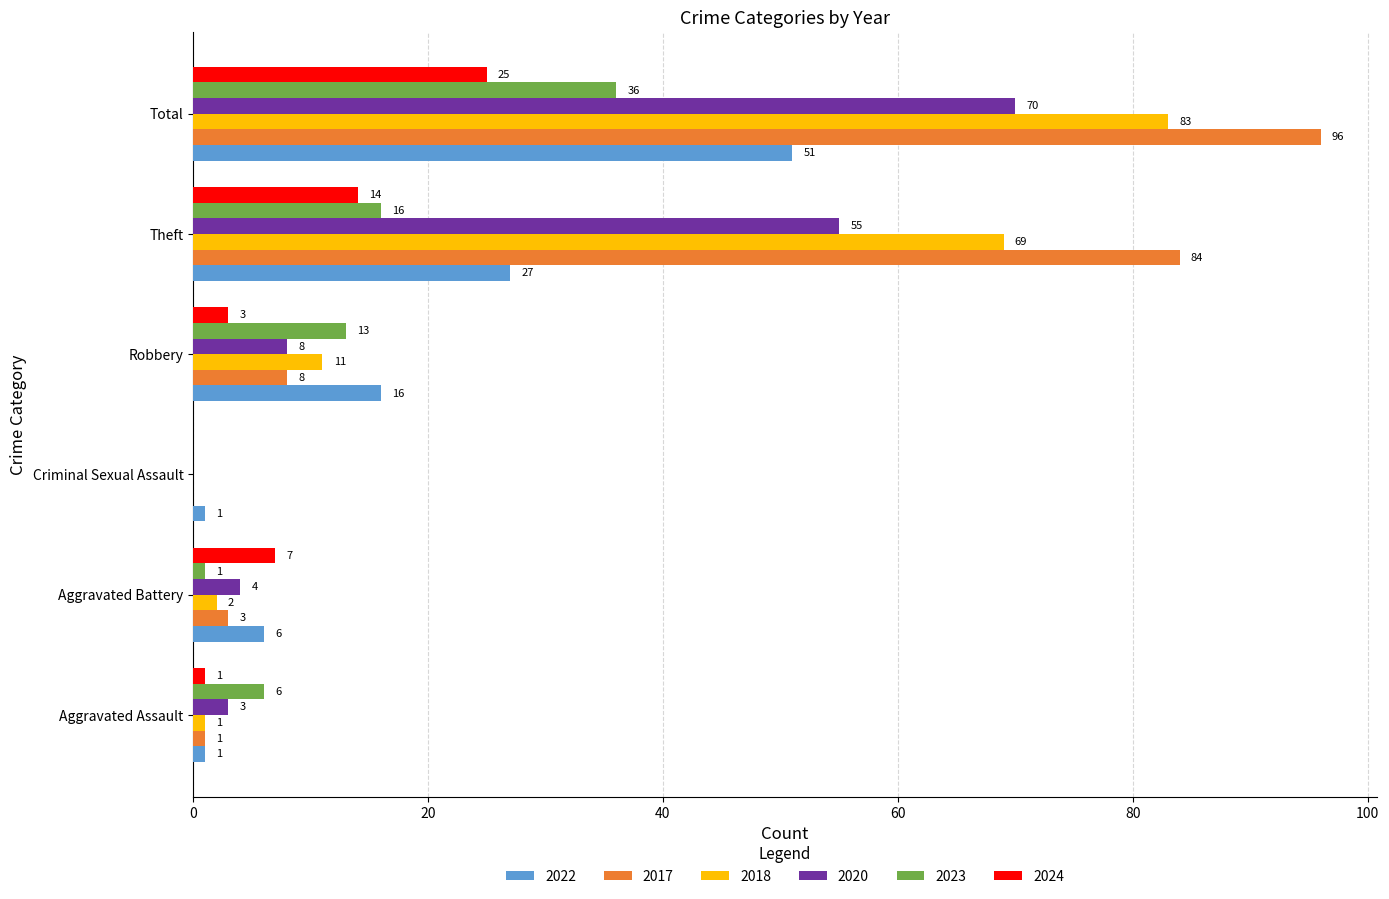

Is the value of 2022 at Total greater than the value of 2017 at Aggravated Battery?

Yes